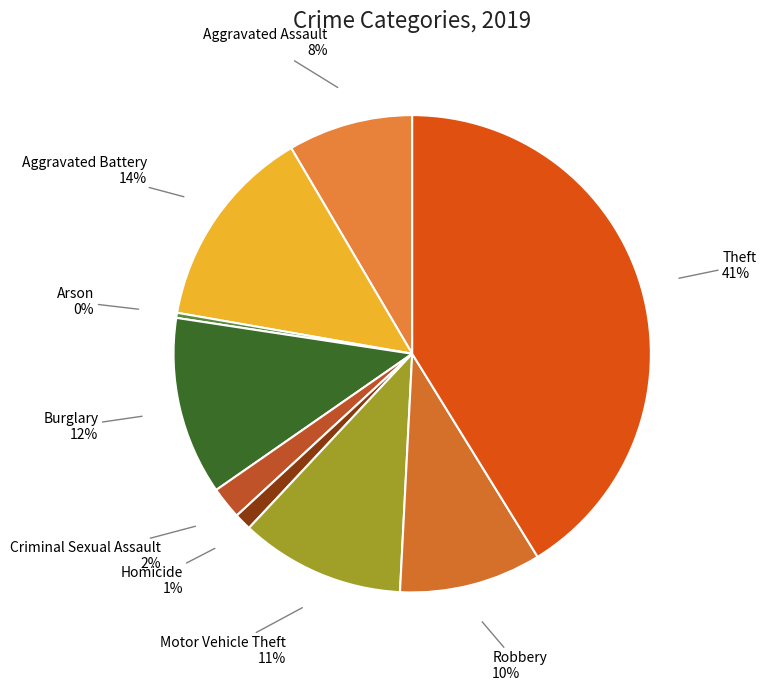

How many segments does this pie chart have?

9